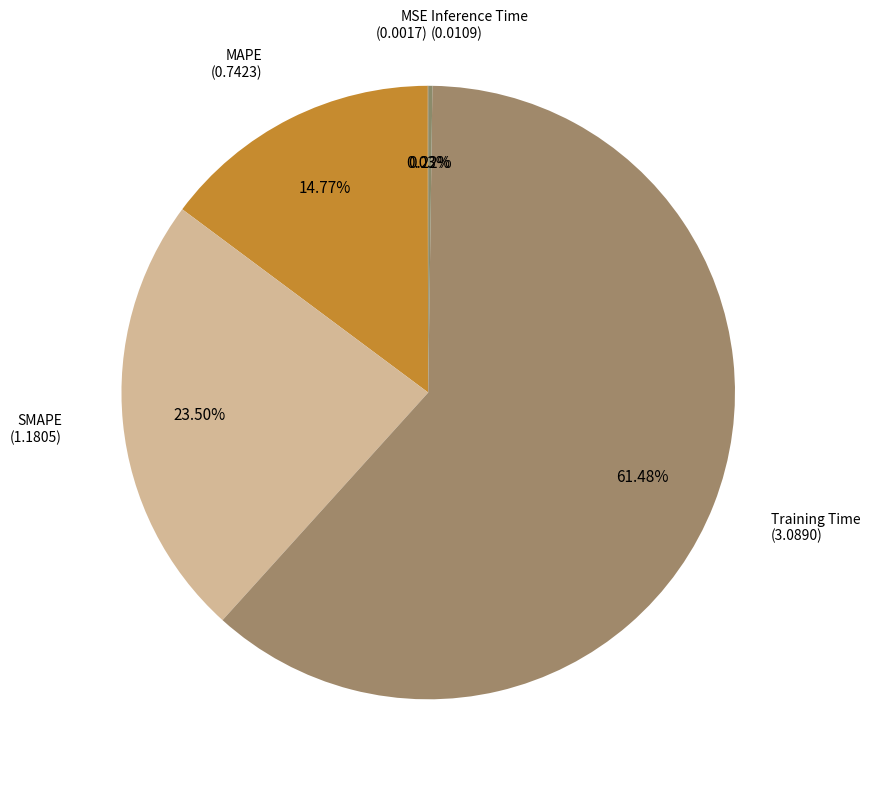

Between MAPE and Training Time, which is larger?

Training Time